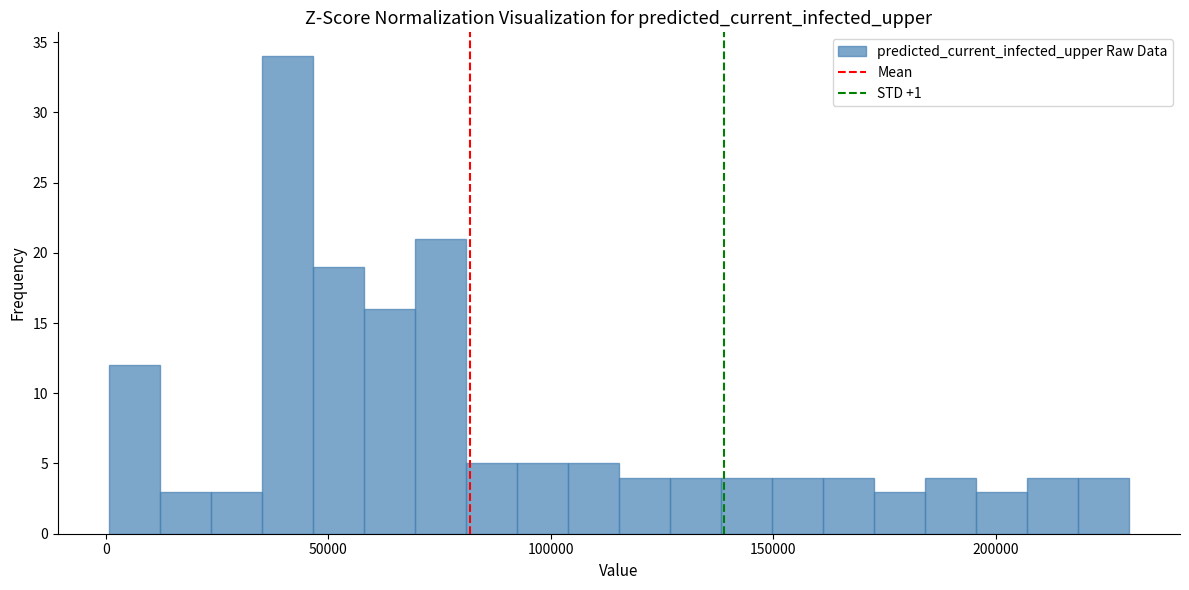

Read against the x-axis, roughly where is the centre of the tallest bar?

40000